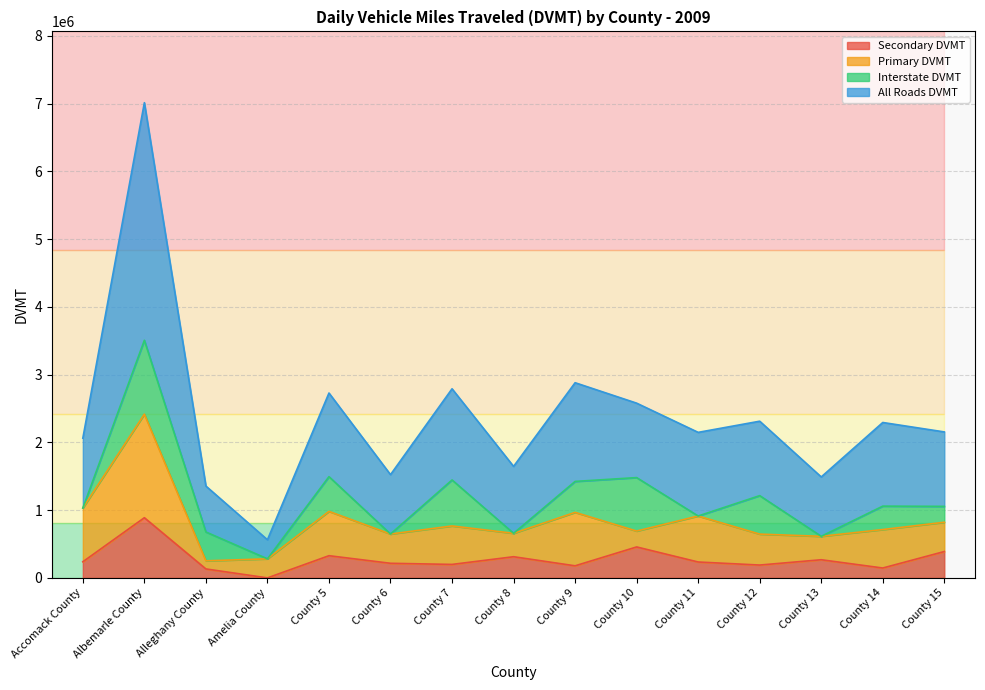

What are all the series names shown in the legend?

Secondary DVMT, Primary DVMT, Interstate DVMT, All Roads DVMT